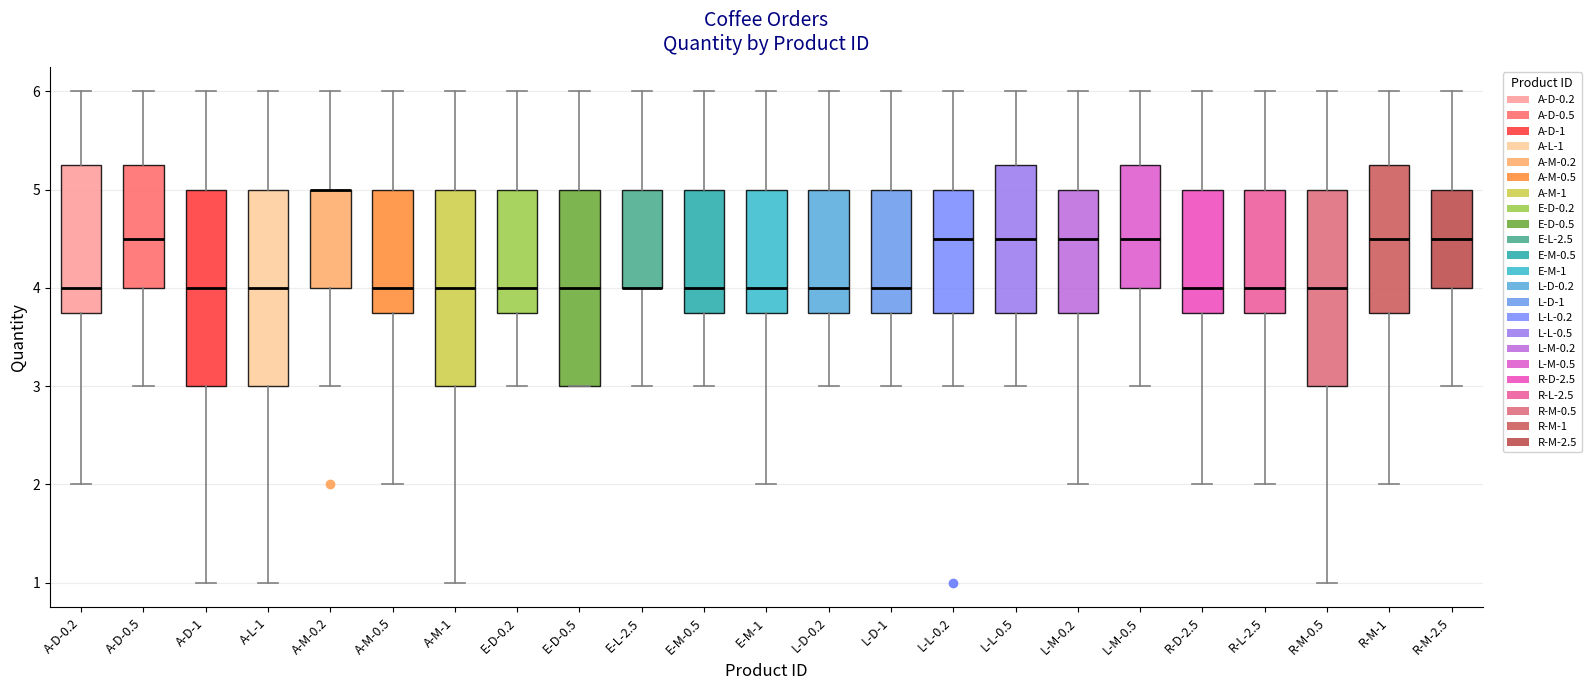

Where does the lower whisker of the box for A-L-1 end on the y-axis? The values are not printed on the chart, so give them approximately, as read against the axis.

1.0